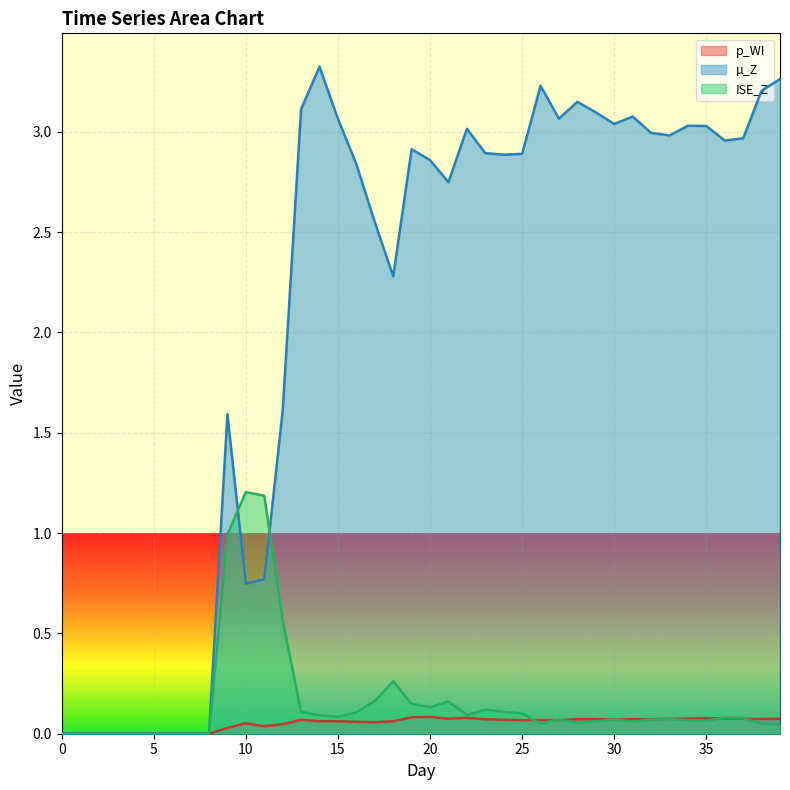

List the series in order of their peak value, highest first.

µ_Z, ISE_Z, p_WI